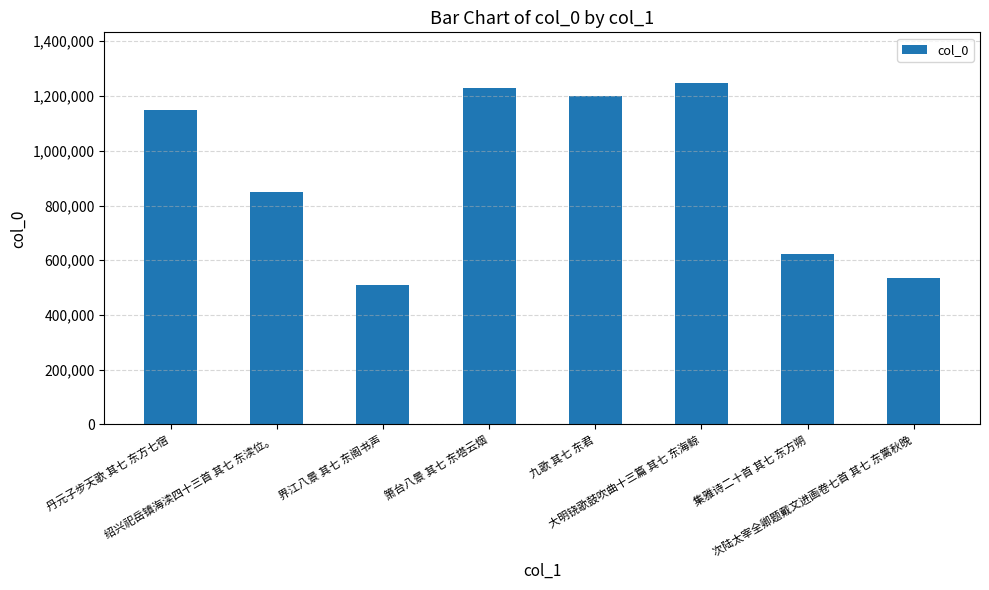

Are the bars grouped side by side (vs. stacked)?

No